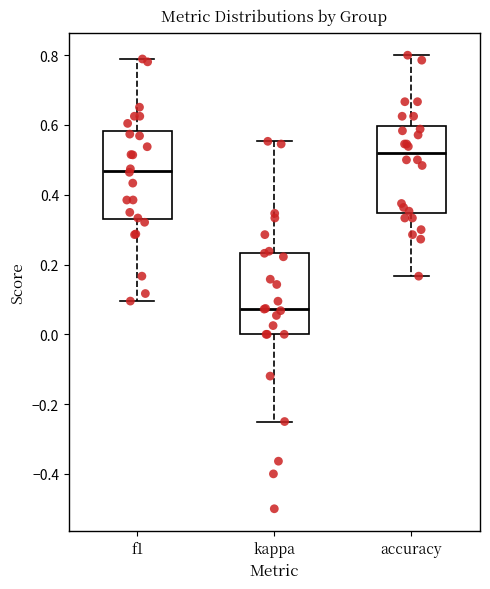

Reading left to right, transcribe this box plot: for each box, give where its median line is, the range the box spans, and where its two whiskers end, as read against the y-axis. The values are not printed on the chart, so give them approximately, as read against the axis.

f1: median 0.46, box 0.34 to 0.58, whiskers 0.10 to 0.78
kappa: median 0.08, box 0.00 to 0.24, whiskers -0.24 to 0.56
accuracy: median 0.52, box 0.34 to 0.60, whiskers 0.16 to 0.80